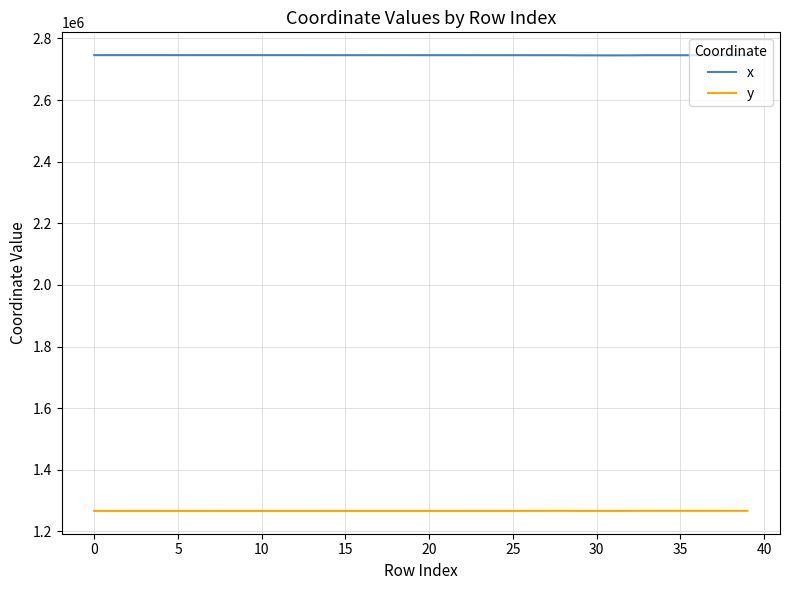

Which series has the largest total across all categories?

x